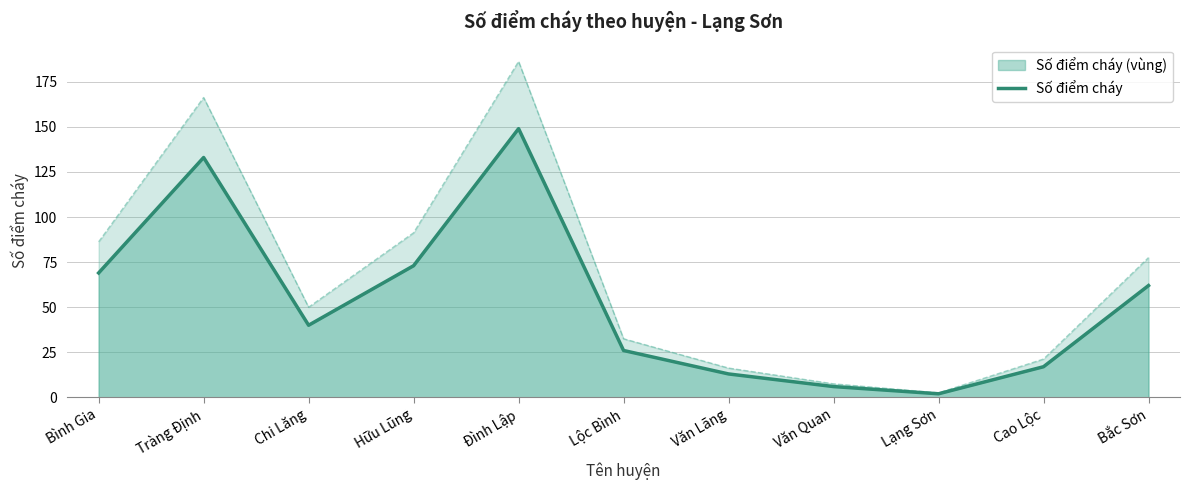

What is the greatest value displayed?

149